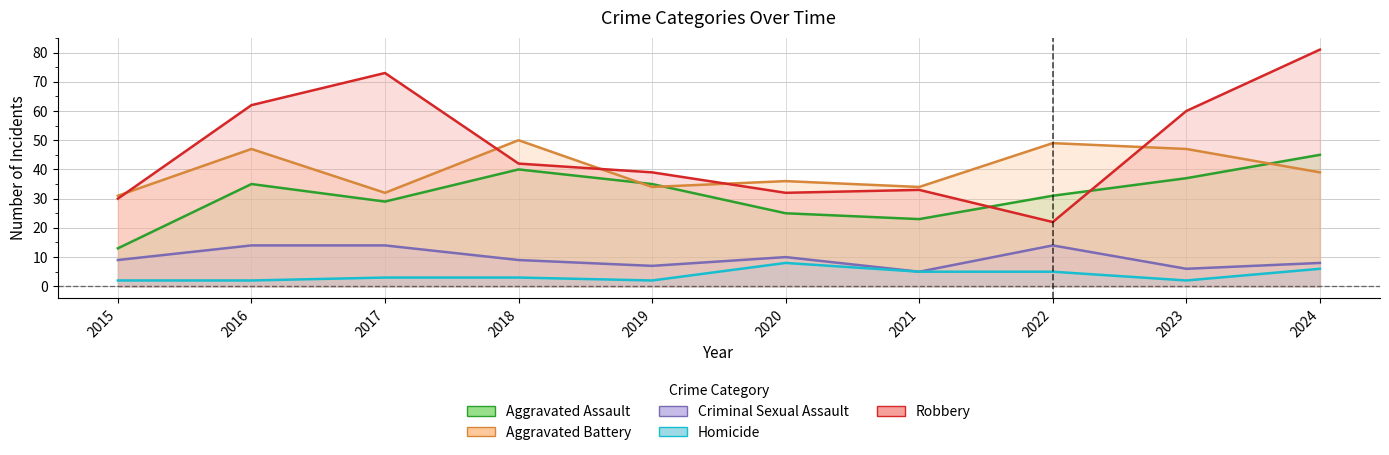

At which category is the sum across all series the highest?

2024